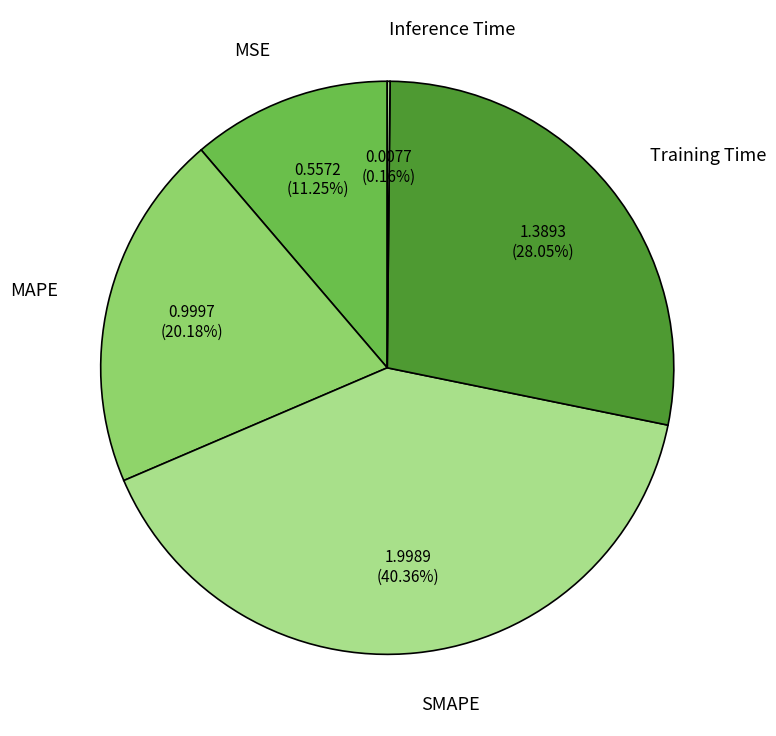

Which slice is the largest?

SMAPE